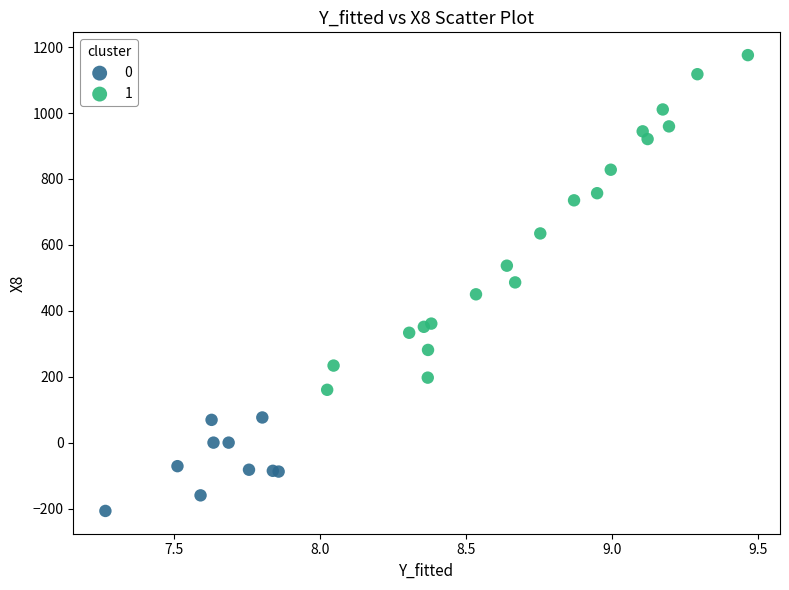

Which series reaches the minimum Y coordinate?

0